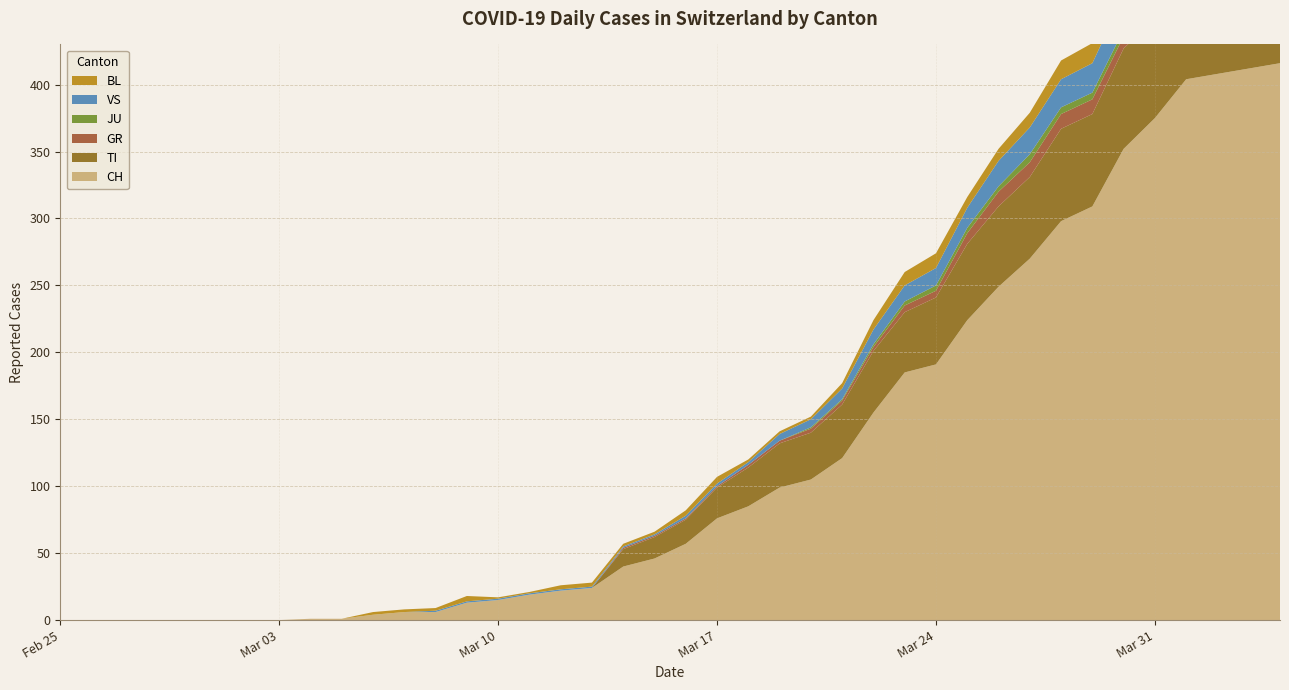

Reading left to right, transcribe all the data shown in this chart.

CH: 2020-02-25=0	2020-02-26=0	2020-02-27=0	2020-02-28=0	2020-02-29=0	2020-03-01=0	2020-03-02=0	2020-03-03=0	2020-03-04=1	2020-03-05=1	2020-03-06=4	2020-03-07=6	2020-03-08=6	2020-03-09=13	2020-03-10=15	2020-03-11=19	2020-03-12=22	2020-03-13=24	2020-03-14=40	2020-03-15=46	2020-03-16=57	2020-03-17=76	2020-03-18=85	2020-03-19=99	2020-03-20=105	2020-03-21=121	2020-03-22=155	2020-03-23=185	2020-03-24=191	2020-03-25=224	2020-03-26=249	2020-03-27=270	2020-03-28=298	2020-03-29=309	2020-03-30=352	2020-03-31=375	2020-04-01=404	2020-04-02=408	2020-04-03=412	2020-04-04=416
TI: 2020-02-25=0	2020-02-26=0	2020-02-27=0	2020-02-28=0	2020-02-29=0	2020-03-01=0	2020-03-02=0	2020-03-03=0	2020-03-04=0	2020-03-05=0	2020-03-06=0	2020-03-07=0	2020-03-08=0	2020-03-09=0	2020-03-10=0	2020-03-11=0	2020-03-12=0	2020-03-13=0	2020-03-14=13	2020-03-15=16	2020-03-16=18	2020-03-17=23	2020-03-18=29	2020-03-19=33	2020-03-20=35	2020-03-21=40	2020-03-22=46	2020-03-23=45	2020-03-24=50	2020-03-25=57	2020-03-26=60	2020-03-27=61	2020-03-28=69	2020-03-29=69	2020-03-30=75	2020-03-31=74	2020-04-01=76	2020-04-02=75	2020-04-03=75	2020-04-04=72
GR: 2020-02-25=0	2020-02-26=0	2020-02-27=0	2020-02-28=0	2020-02-29=0	2020-03-01=0	2020-03-02=0	2020-03-03=0	2020-03-04=0	2020-03-05=0	2020-03-06=0	2020-03-07=0	2020-03-08=0	2020-03-09=0	2020-03-10=0	2020-03-11=0	2020-03-12=0	2020-03-13=0	2020-03-14=1	2020-03-15=1	2020-03-16=1	2020-03-17=1	2020-03-18=2	2020-03-19=2	2020-03-20=3	2020-03-21=3	2020-03-22=3	2020-03-23=5	2020-03-24=5	2020-03-25=8	2020-03-26=11	2020-03-27=11	2020-03-28=11	2020-03-29=11	2020-03-30=9	2020-03-31=10	2020-04-01=11	2020-04-02=11	2020-04-03=10	2020-04-04=10
JU: 2020-02-25=0	2020-02-26=0	2020-02-27=0	2020-02-28=0	2020-02-29=0	2020-03-01=0	2020-03-02=0	2020-03-03=0	2020-03-04=0	2020-03-05=0	2020-03-06=0	2020-03-07=0	2020-03-08=0	2020-03-09=0	2020-03-10=0	2020-03-11=0	2020-03-12=0	2020-03-13=0	2020-03-14=0	2020-03-15=0	2020-03-16=0	2020-03-17=0	2020-03-18=0	2020-03-19=0	2020-03-20=1	2020-03-21=1	2020-03-22=2	2020-03-23=3	2020-03-24=4	2020-03-25=4	2020-03-26=4	2020-03-27=6	2020-03-28=5	2020-03-29=5	2020-03-30=5	2020-03-31=5	2020-04-01=5	2020-04-02=3	2020-04-03=3	2020-04-04=3
VS: 2020-02-25=0	2020-02-26=0	2020-02-27=0	2020-02-28=0	2020-02-29=0	2020-03-01=0	2020-03-02=0	2020-03-03=0	2020-03-04=0	2020-03-05=0	2020-03-06=0	2020-03-07=0	2020-03-08=1	2020-03-09=1	2020-03-10=1	2020-03-11=1	2020-03-12=1	2020-03-13=1	2020-03-14=1	2020-03-15=1	2020-03-16=2	2020-03-17=2	2020-03-18=2	2020-03-19=5	2020-03-20=6	2020-03-21=8	2020-03-22=11	2020-03-23=12	2020-03-24=13	2020-03-25=15	2020-03-26=19	2020-03-27=20	2020-03-28=21	2020-03-29=22	2020-03-30=25	2020-03-31=24	2020-04-01=26	2020-04-02=28	2020-04-03=26	2020-04-04=28
BL: 2020-02-25=0	2020-02-26=0	2020-02-27=0	2020-02-28=0	2020-02-29=0	2020-03-01=0	2020-03-02=0	2020-03-03=0	2020-03-04=0	2020-03-05=0	2020-03-06=2	2020-03-07=2	2020-03-08=2	2020-03-09=4	2020-03-10=1	2020-03-11=1	2020-03-12=3	2020-03-13=3	2020-03-14=2	2020-03-15=2	2020-03-16=4	2020-03-17=5	2020-03-18=2	2020-03-19=2	2020-03-20=2	2020-03-21=4	2020-03-22=7	2020-03-23=10	2020-03-24=11	2020-03-25=8	2020-03-26=9	2020-03-27=11	2020-03-28=14	2020-03-29=15	2020-03-30=17	2020-03-31=18	2020-04-01=17	2020-04-02=18	2020-04-03=18	2020-04-04=19